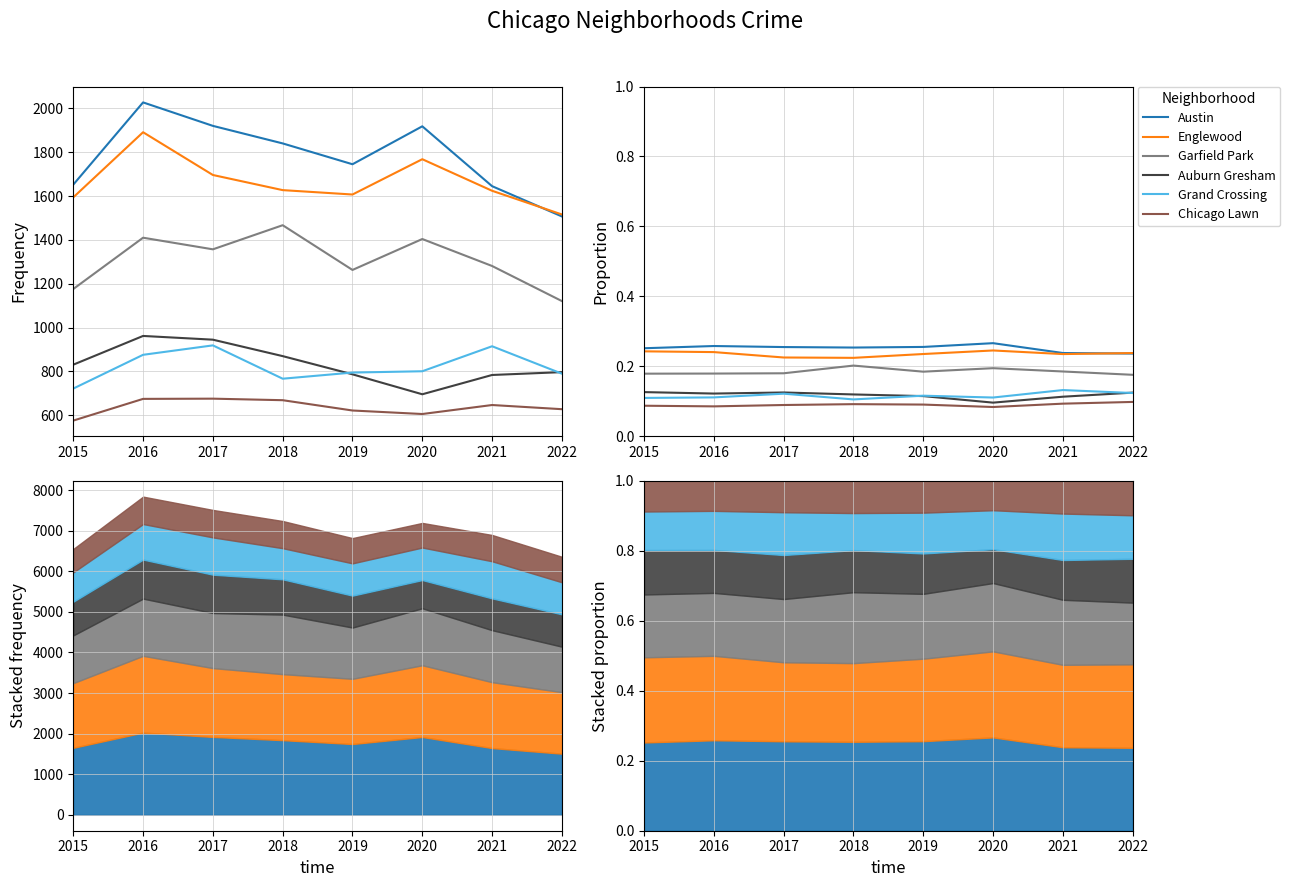

Where is Chicago Lawn nearest to the value 0?

2020